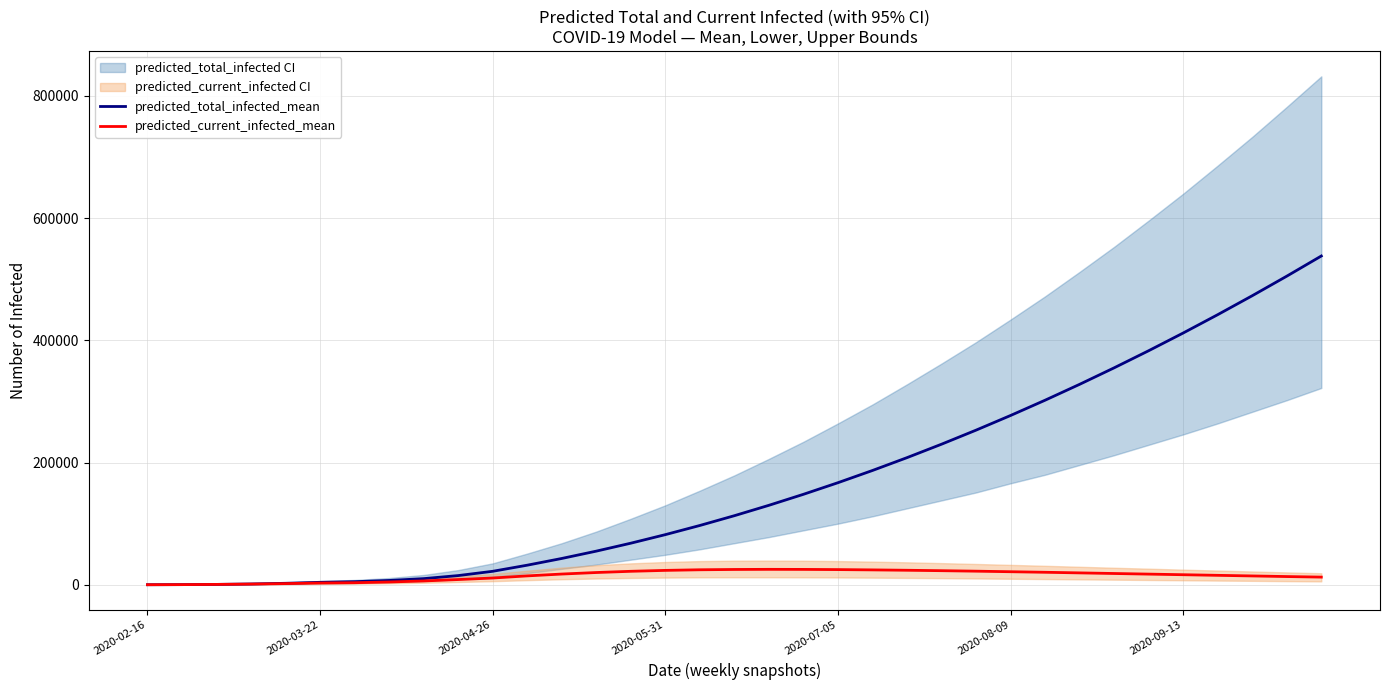

At how many categories does at least one series exceed 132015?

16